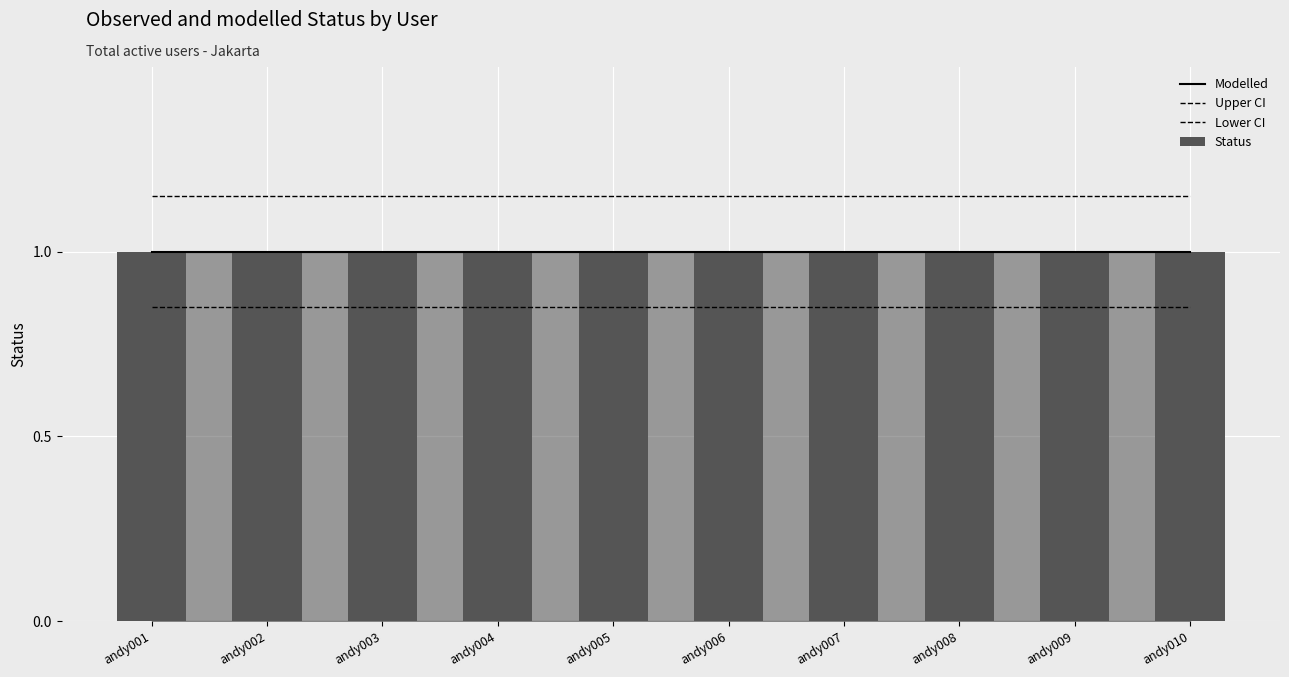

Which series has the largest range (max minus min)?

Modelled